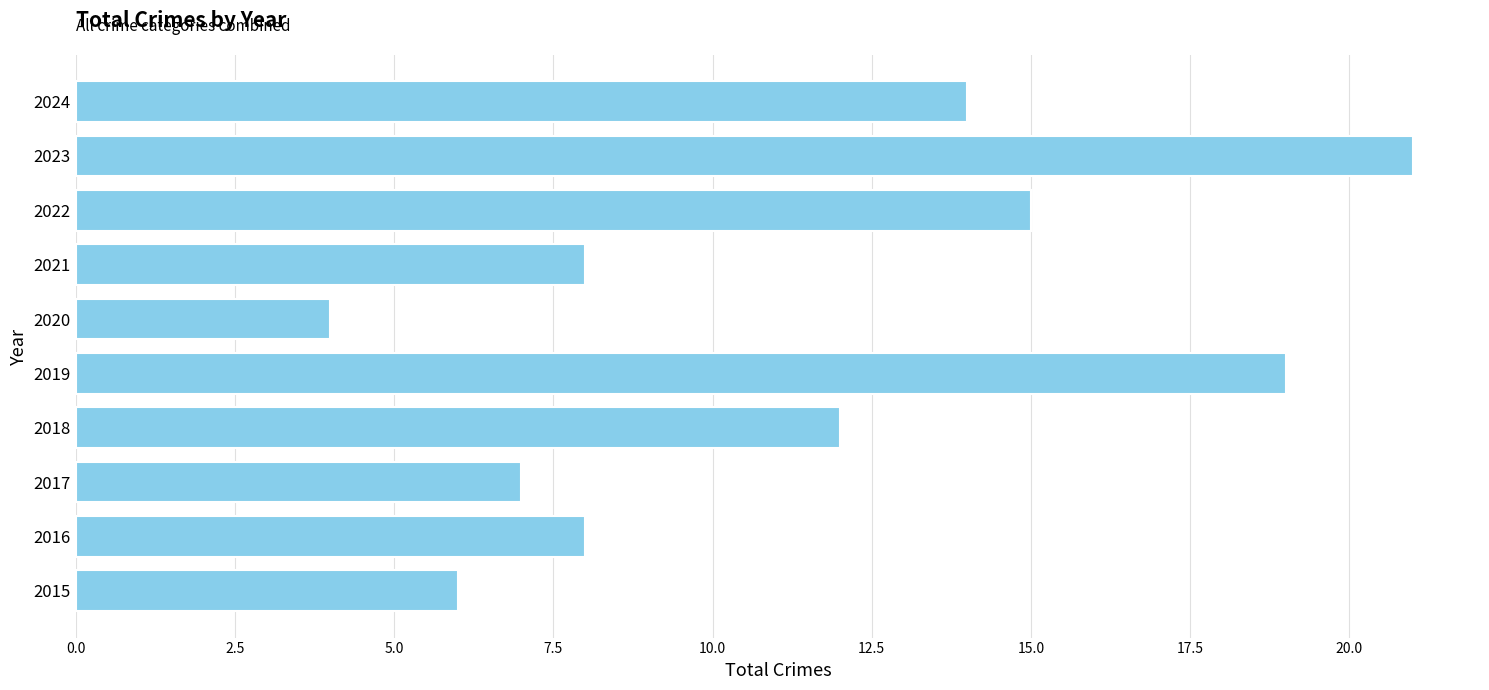

Between 2015 and 2023, which is larger?

2023